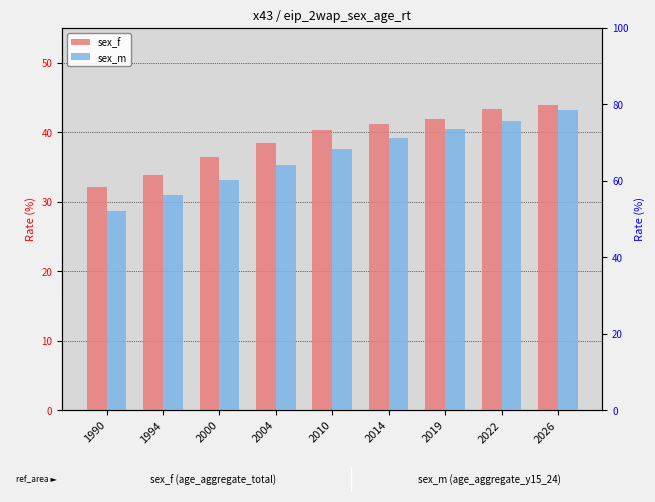

How many bars are there in total?

18